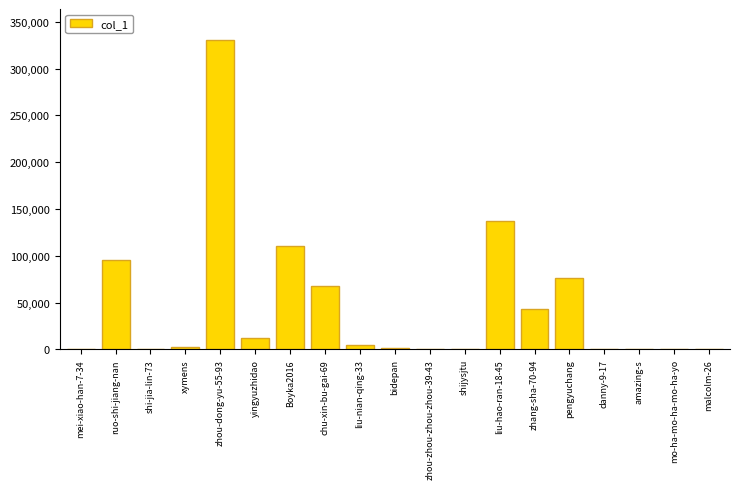

At which label is the value closest to 165254?

liu-hao-ran-18-45